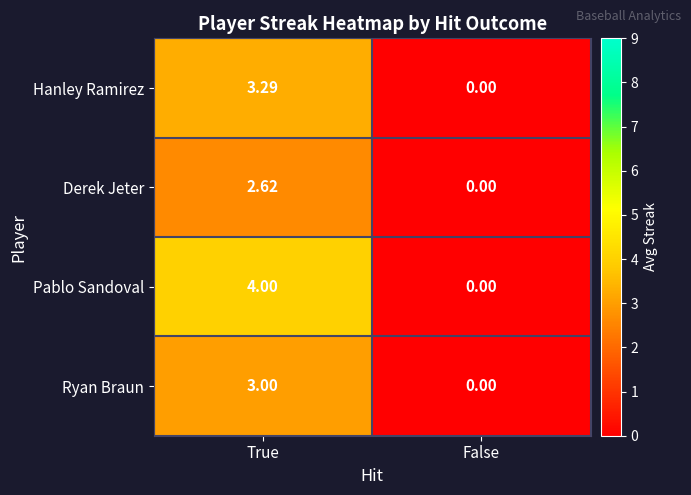

Which series has the largest range (max minus min)?

Pablo Sandoval